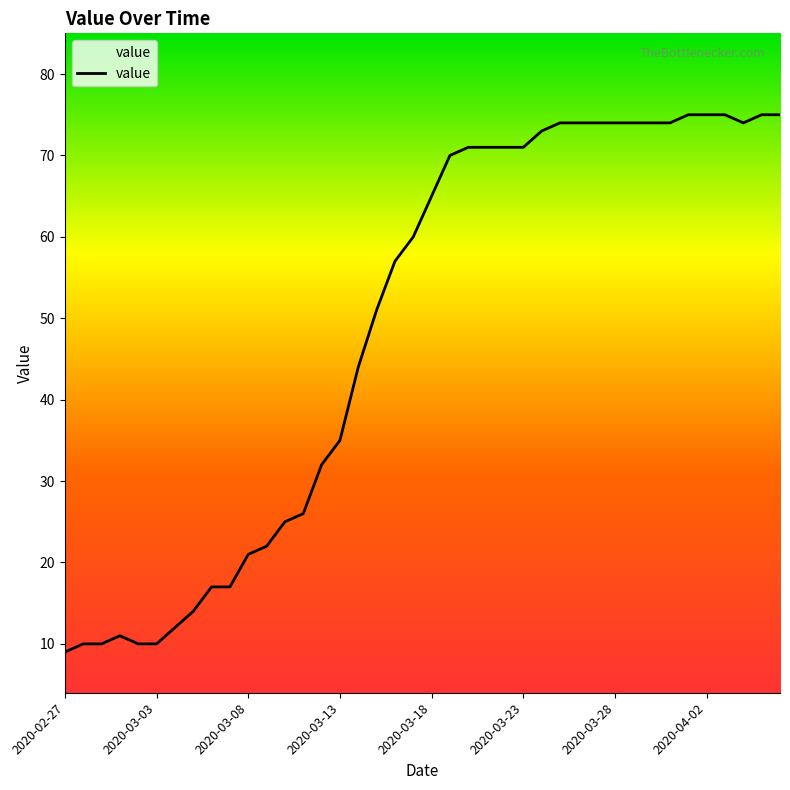

What is the maximum value shown in the chart?

75